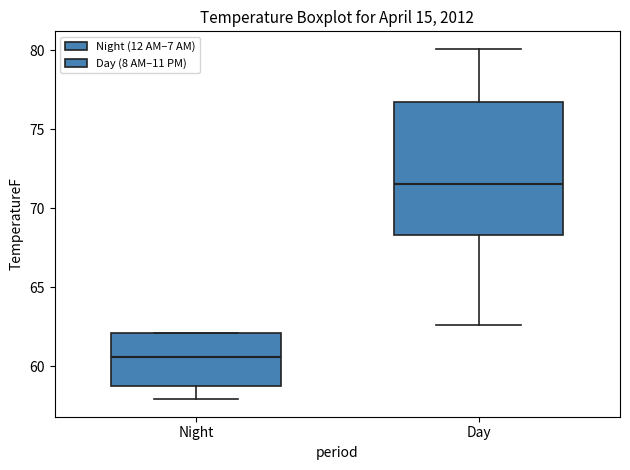

Reading left to right, read every box against the y-axis: the position of its median line, the range the box covers, and the ends of its whiskers. The values are not printed on the chart, so give them approximately, as read against the axis.

Night: median 60.5, box 58.5 to 62.0, whiskers 58.0 to 62.0
Day: median 71.5, box 68.5 to 76.5, whiskers 62.5 to 80.0